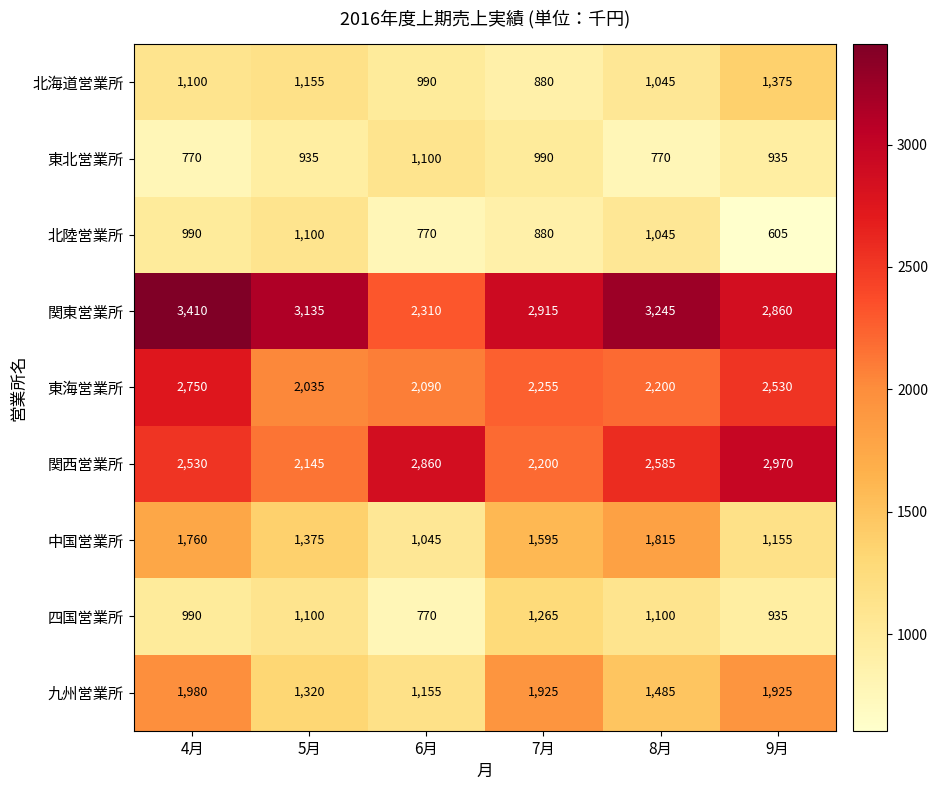

What is the difference between the second highest and minimum values in the 中国営業所 series?

715